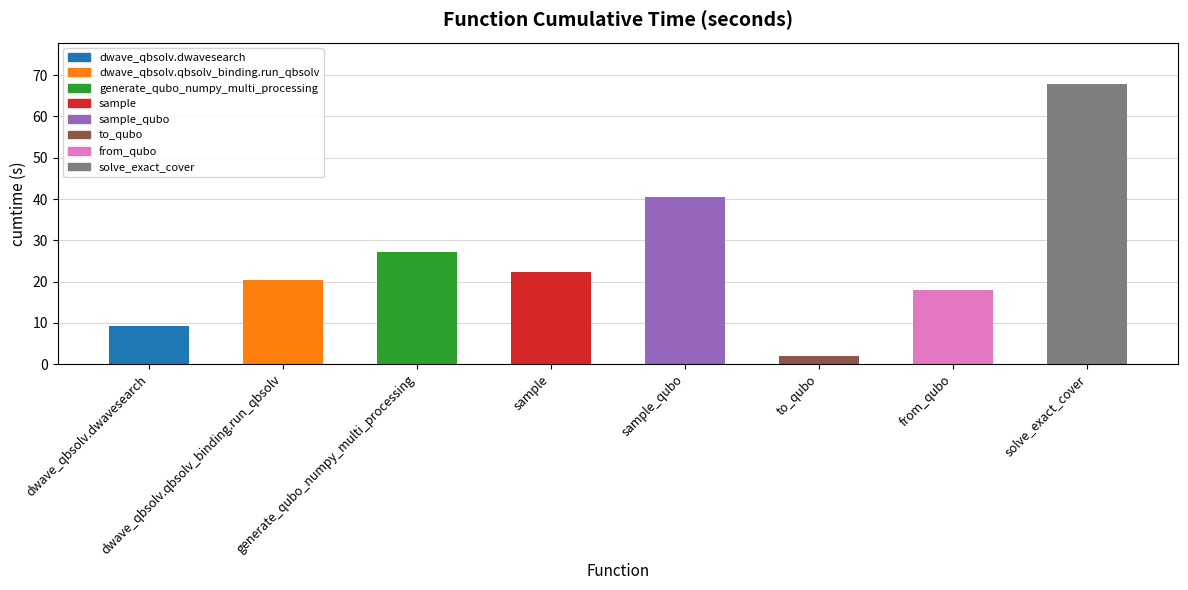

What is the change in value from generate_qubo_numpy_multi_processing to solve_exact_cover?

+40.6